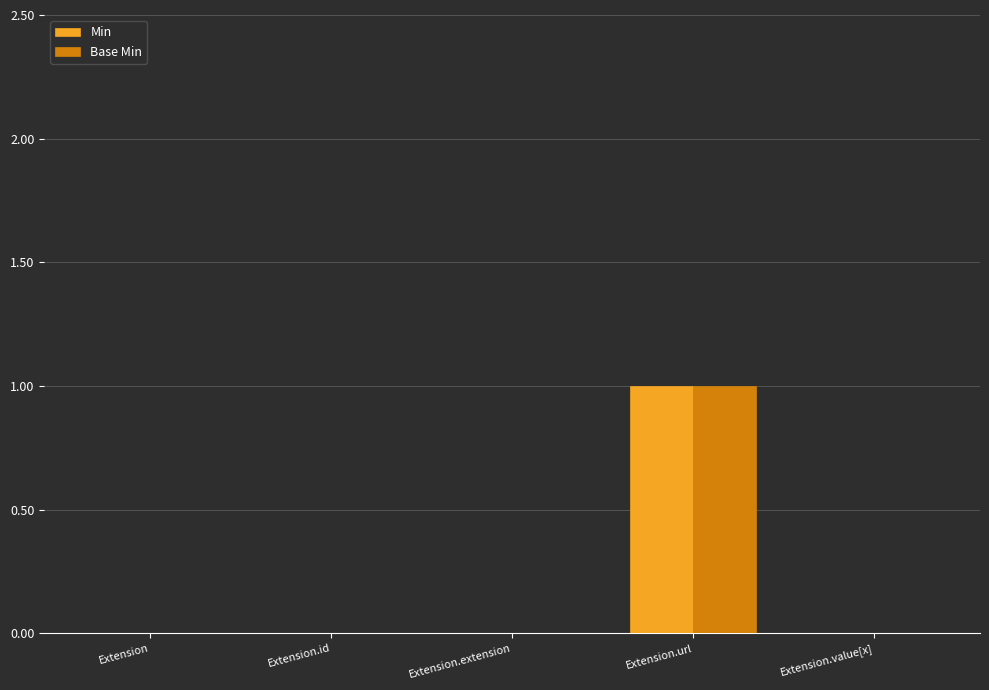

Reading left to right, what are all the values shown in this chart?

Min: Extension=0	Extension.id=0	Extension.extension=0	Extension.url=1	Extension.value[x]=0
Base Min: Extension=0	Extension.id=0	Extension.extension=0	Extension.url=1	Extension.value[x]=0